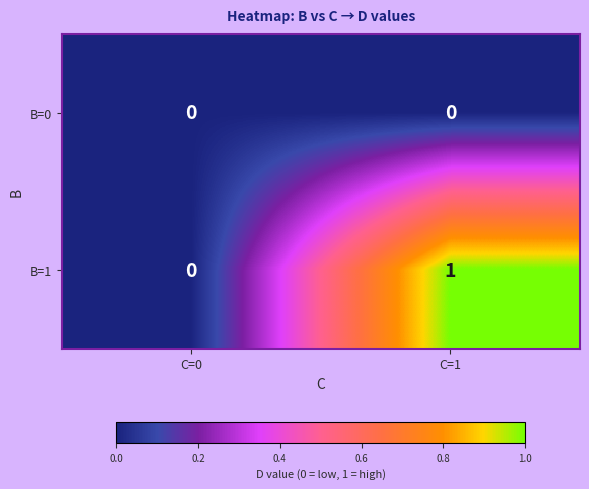

Which series has the largest total across all categories?

B=1